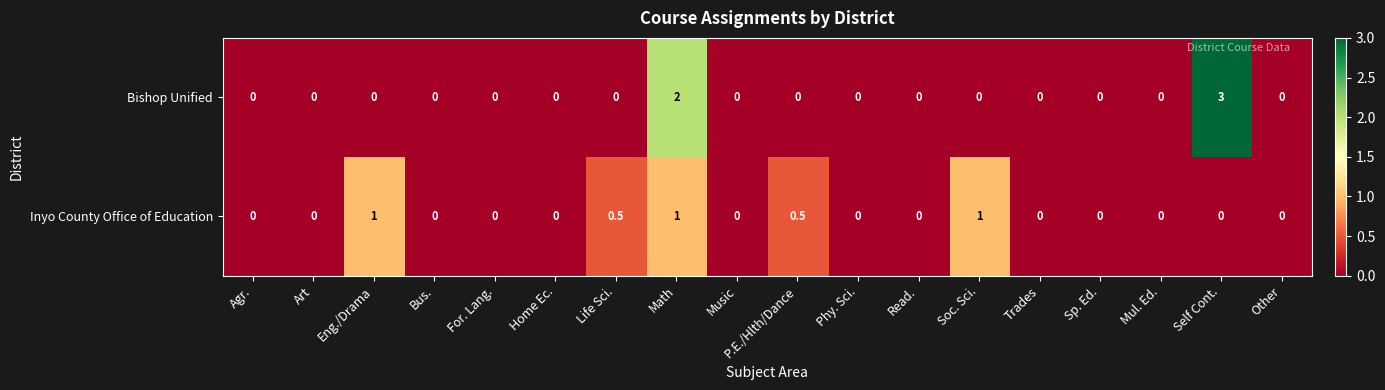

Which series has the widest spread of values?

Bishop Unified